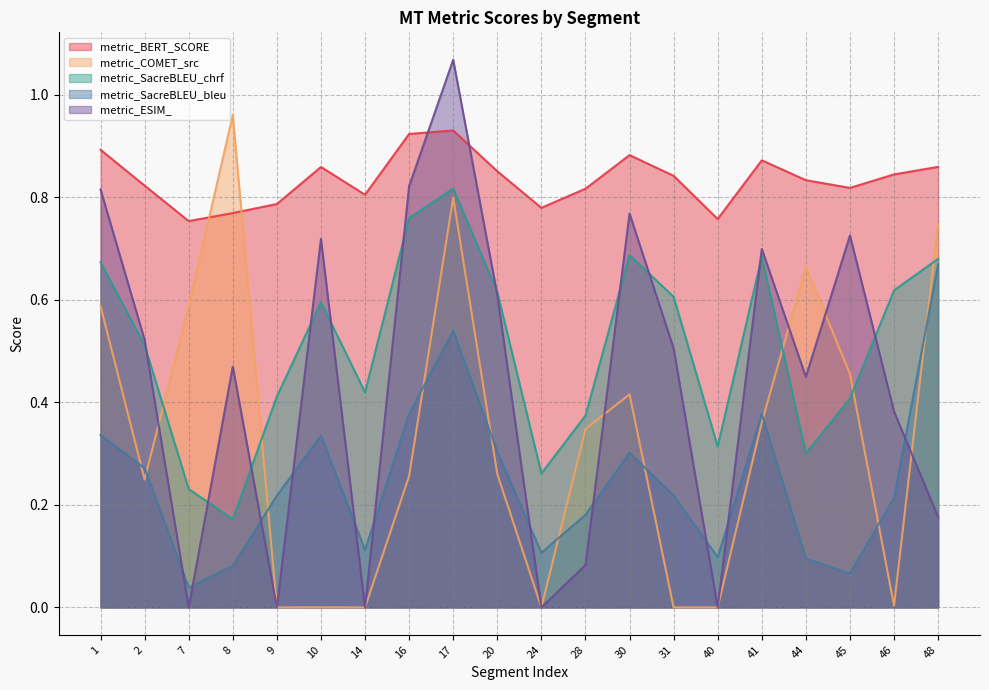

In metric_COMET_src, how many points are lower than both neighbors (excluding endpoints)?

6